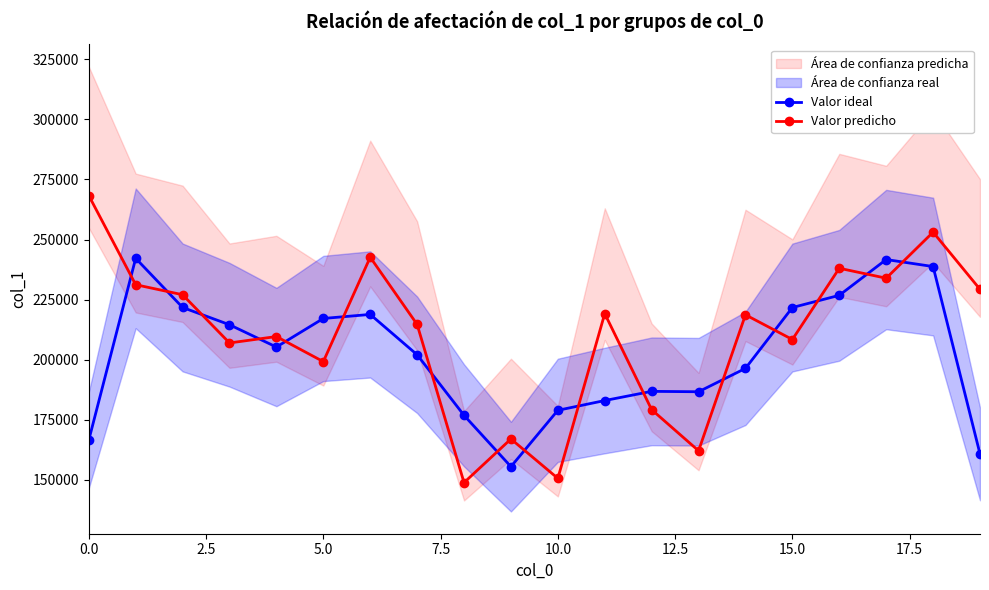

Reading left to right, transcribe all the data shown in this chart.

Valor ideal: 166504.7	242180.7	221733.0	214540.7	205262.0	217151.0	218831.7	202047.0	176837.3	155484.7	178930.7	182994.7	186818.0	186651.3	196384.7	221705.7	226783.7	241675.3	238754.3	160784.3
Valor predicho: 268308.0	231206.0	227028.0	206965.0	209629.0	199192.0	242632.0	214671.0	148838.0	167003.0	150613.0	219176.0	179195.0	162083.0	218676.0	208395.0	238046.0	233910.0	253070.0	229283.0